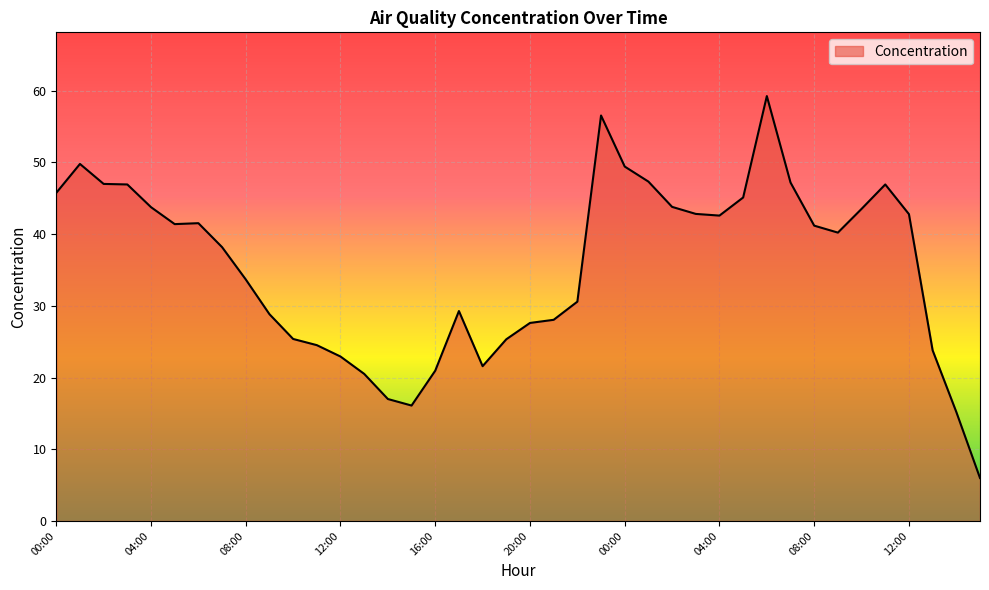

Does the chart have visible grid lines?

Yes